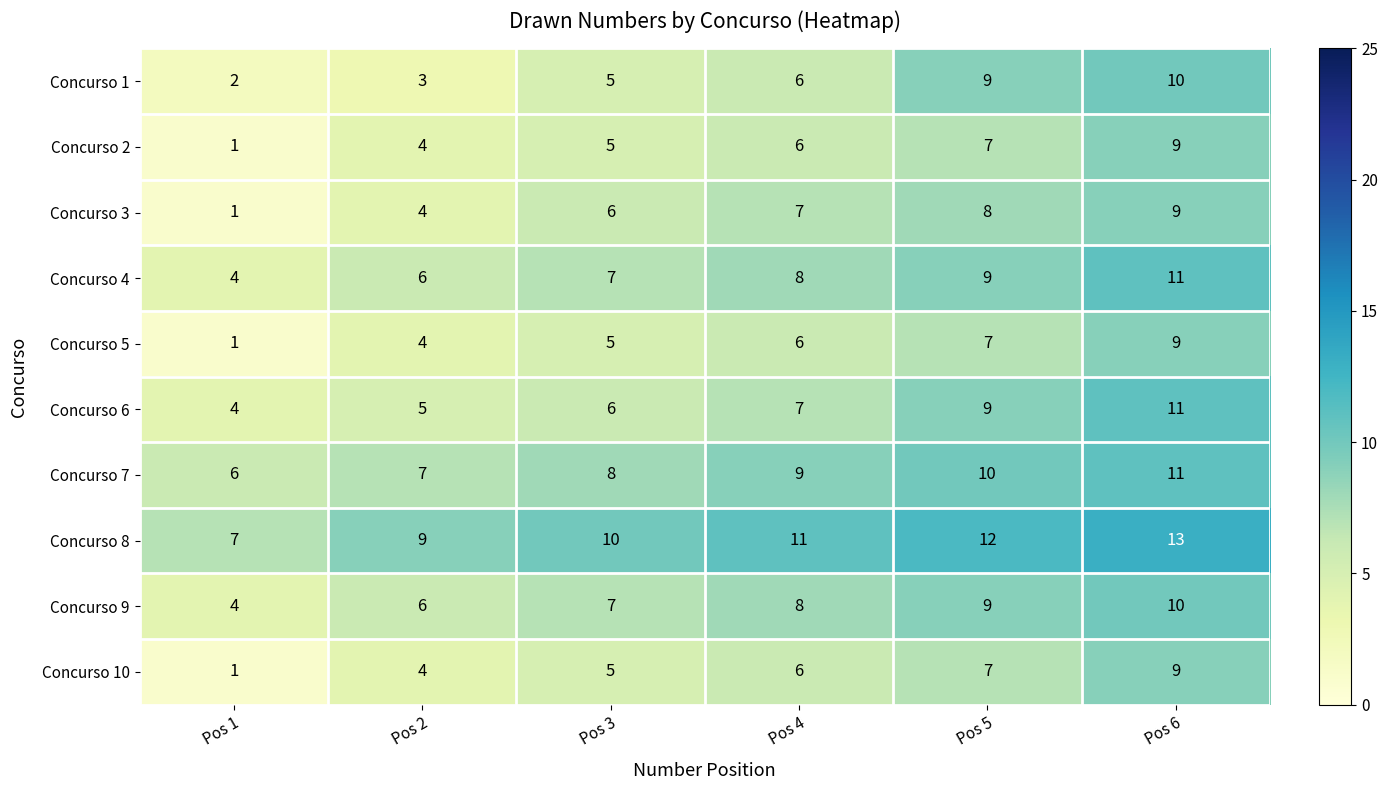

What is the total value across all series at Pos 6?

102